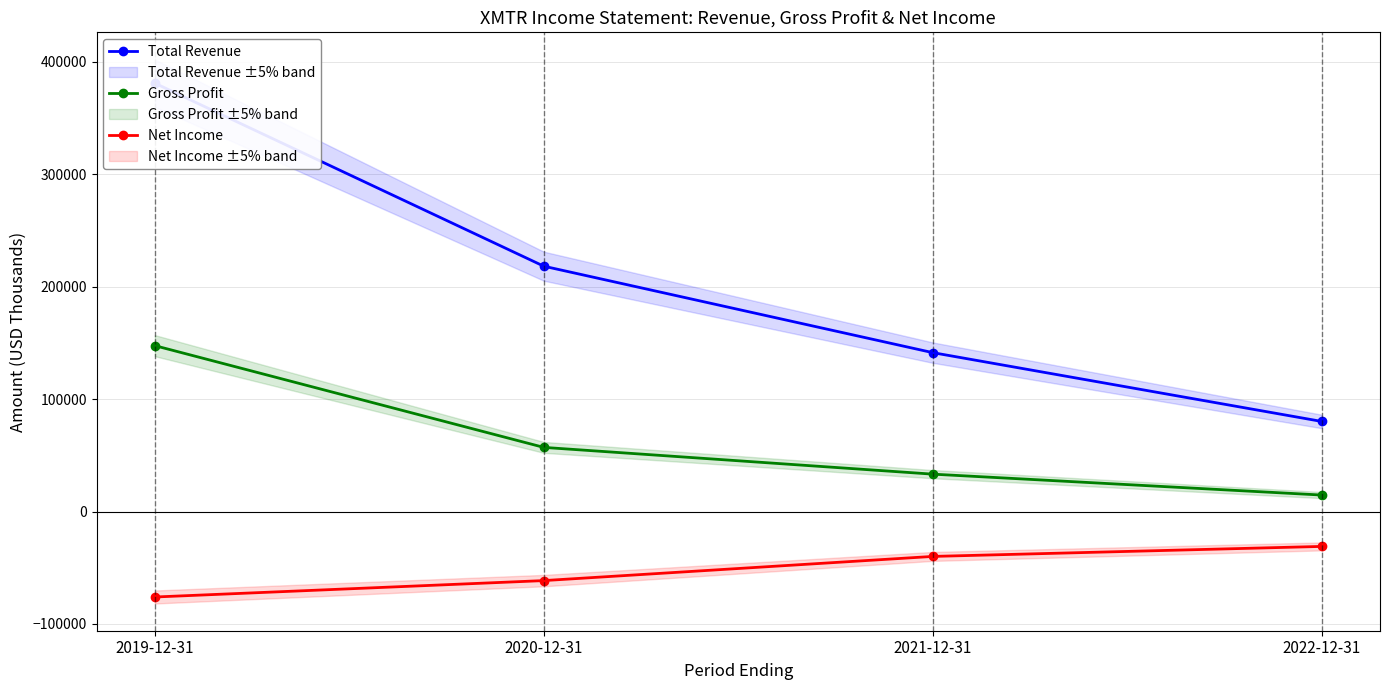

How many data points does each series have?

4